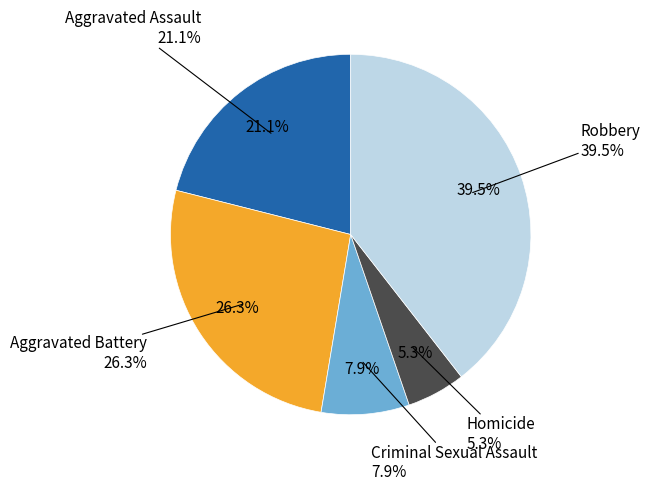

To the nearest percent, what percentage of the pie is Robbery?

39%